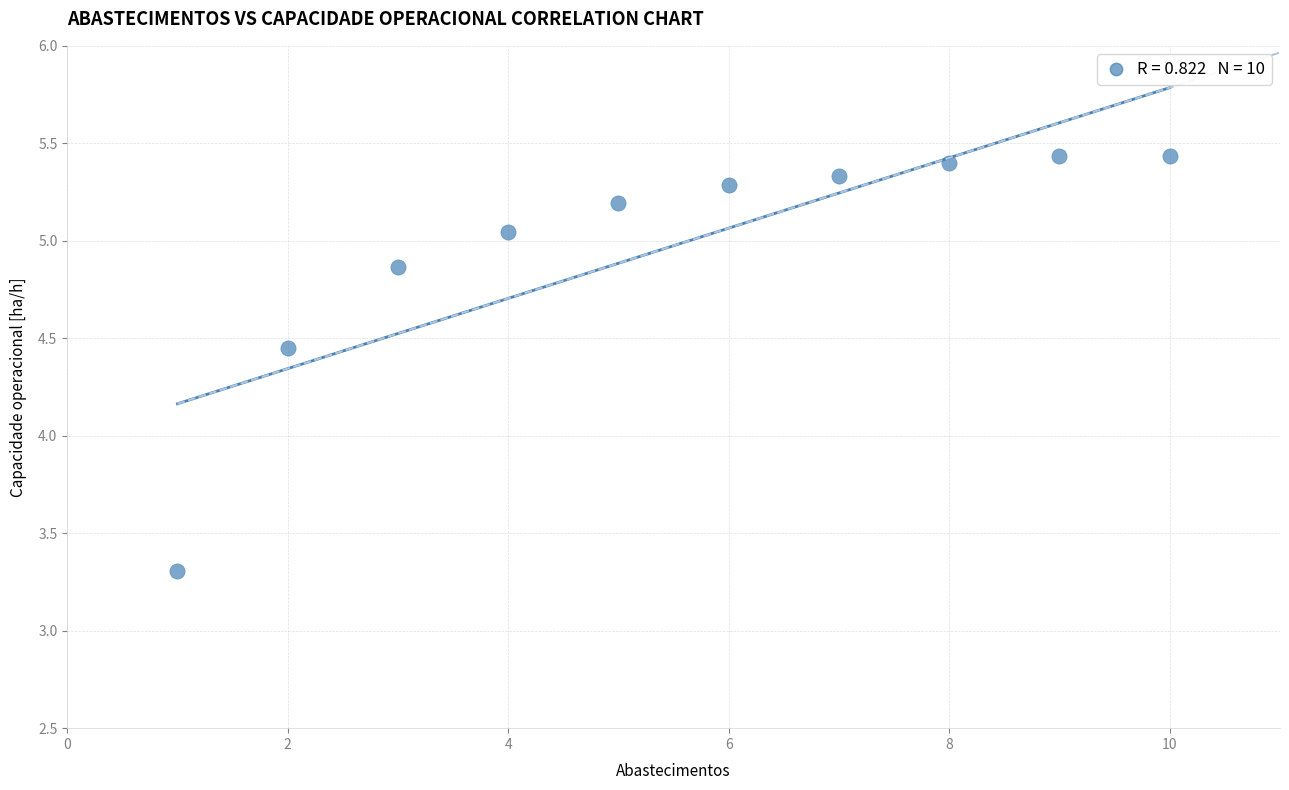

What is the range of X values (max minus min)?

9.0